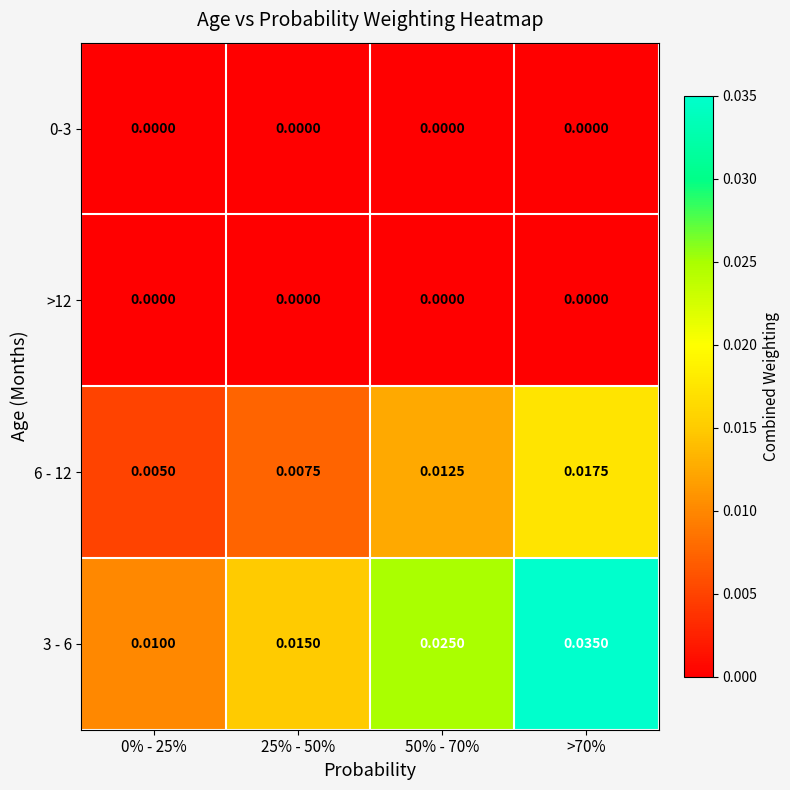

Is the value of 0-3 at 0% - 25% greater than the value of 6 - 12 at >70%?

No